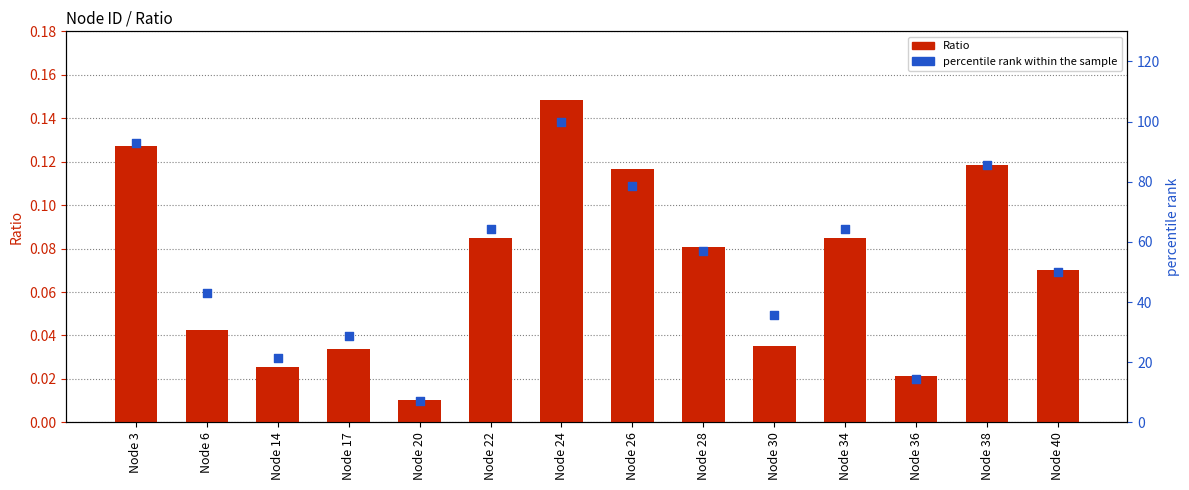

At how many categories does at least one series exceed 14?

13